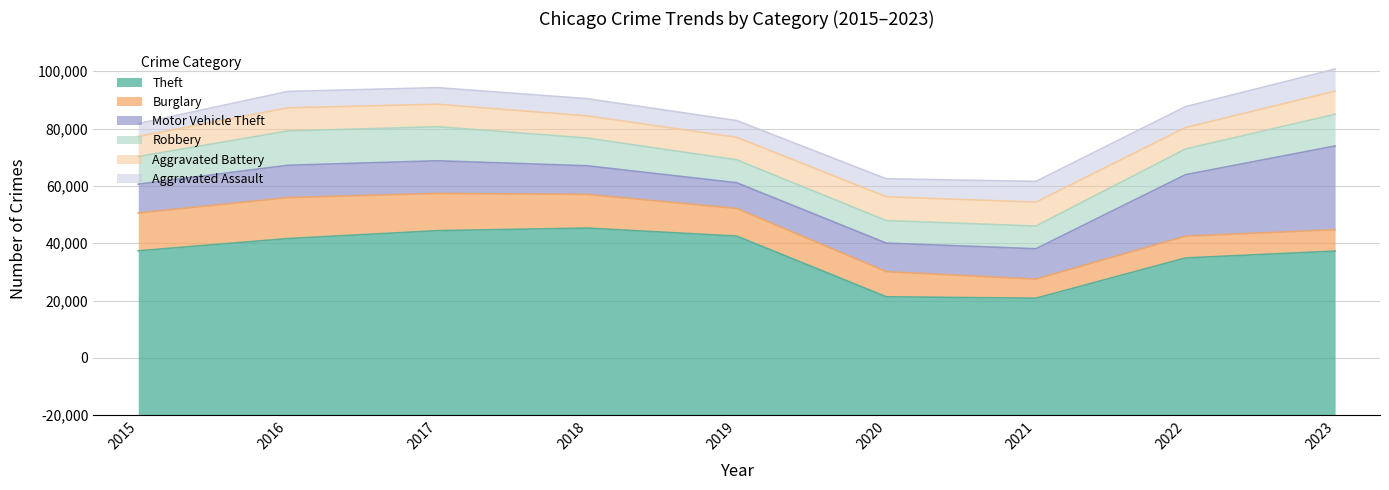

True or false: Burglary has a value of 14289 at 2016.

True